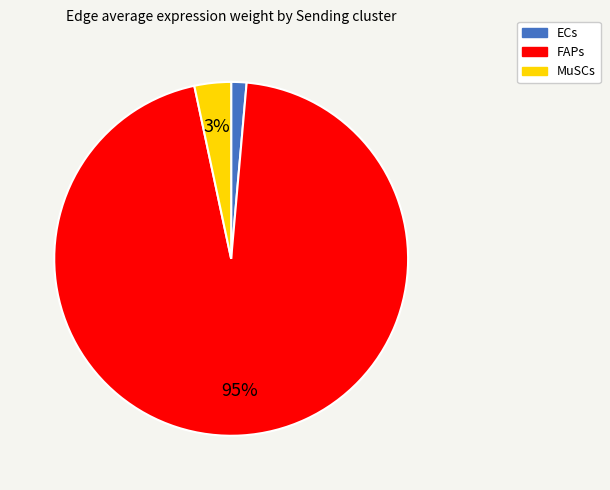

Which slice is the largest?

FAPs